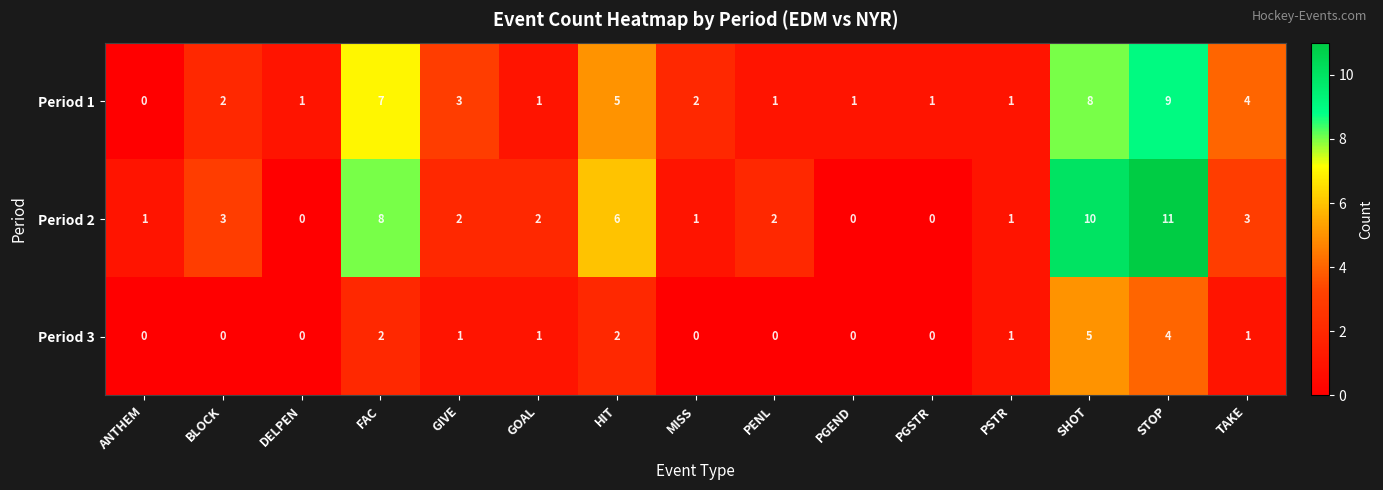

What is the total value across all series at ANTHEM?

1